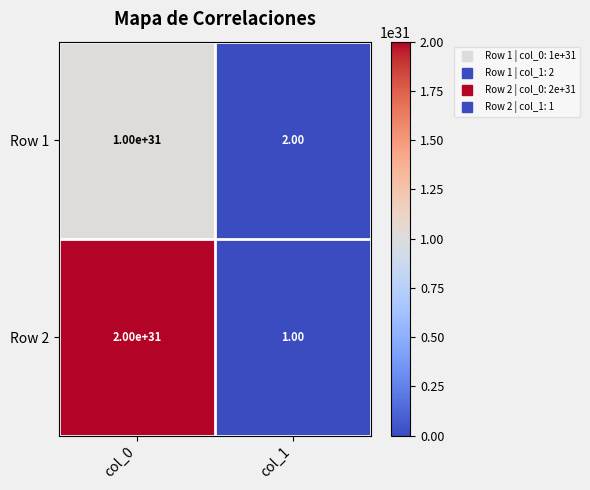

List the series in order of their overall mean, highest first.

Row 2, Row 1